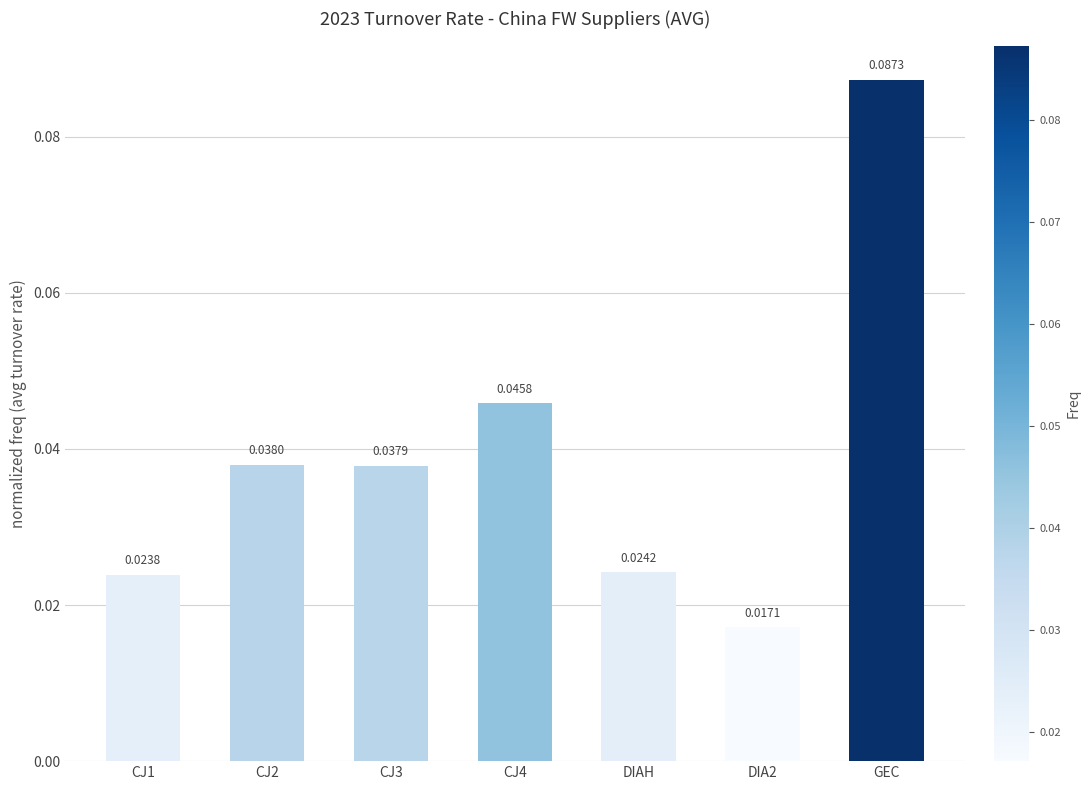

What is the sum of all values?

0.3